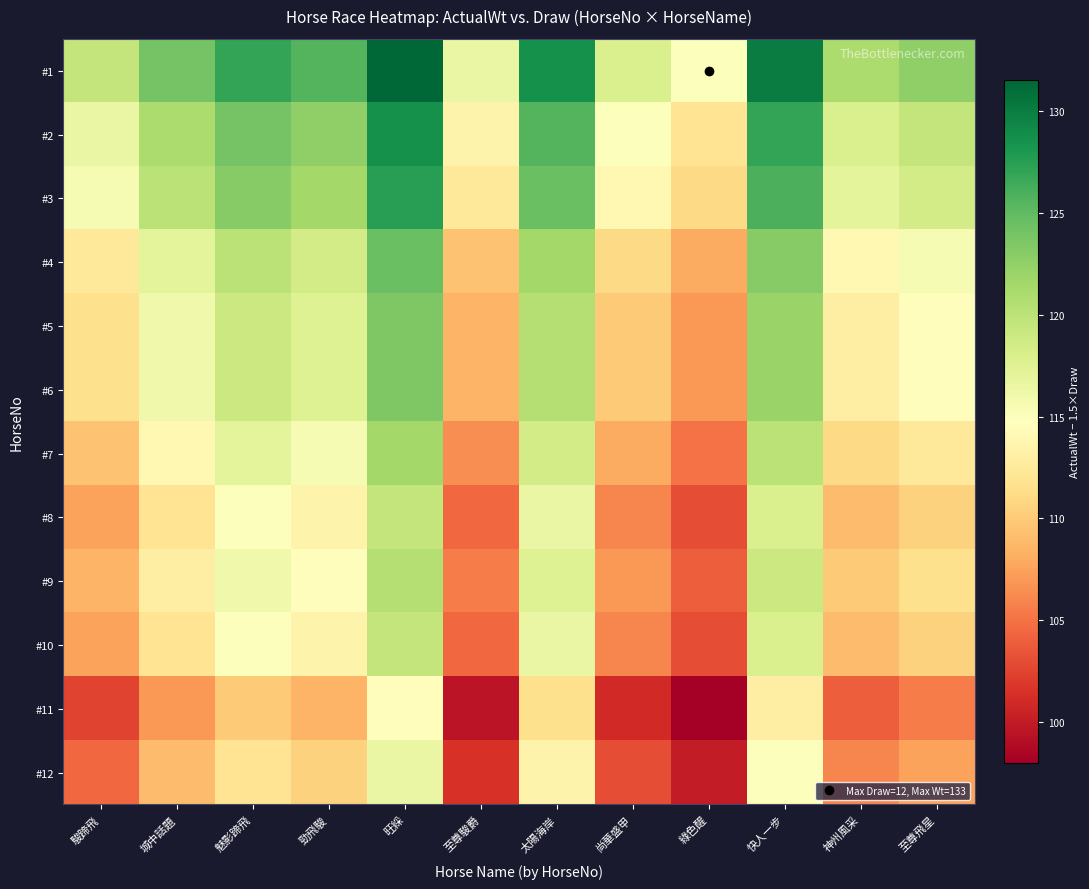

Reading right to left, what are all the values shown in this chart?

#1: 至尊飛星=122.5	神州風采=121.0	快人一步=130.0	綠色醒=115.0	尚華盛甲=118.0	太陽海岸=128.5	至尊駿爵=116.5	旺綵=131.5	勁飛駿=125.5	魅影蹄飛=127.0	城中話題=124.0	駿蹄飛=119.5
#2: 至尊飛星=119.5	神州風采=118.0	快人一步=127.0	綠色醒=112.0	尚華盛甲=115.0	太陽海岸=125.5	至尊駿爵=113.5	旺綵=128.5	勁飛駿=122.5	魅影蹄飛=124.0	城中話題=121.0	駿蹄飛=116.5
#3: 至尊飛星=118.5	神州風采=117.0	快人一步=126.0	綠色醒=111.0	尚華盛甲=114.0	太陽海岸=124.5	至尊駿爵=112.5	旺綵=127.5	勁飛駿=121.5	魅影蹄飛=123.0	城中話題=120.0	駿蹄飛=115.5
#4: 至尊飛星=115.5	神州風采=114.0	快人一步=123.0	綠色醒=108.0	尚華盛甲=111.0	太陽海岸=121.5	至尊駿爵=109.5	旺綵=124.5	勁飛駿=118.5	魅影蹄飛=120.0	城中話題=117.0	駿蹄飛=112.5
#5: 至尊飛星=114.5	神州風采=113.0	快人一步=122.0	綠色醒=107.0	尚華盛甲=110.0	太陽海岸=120.5	至尊駿爵=108.5	旺綵=123.5	勁飛駿=117.5	魅影蹄飛=119.0	城中話題=116.0	駿蹄飛=111.5
#6: 至尊飛星=114.5	神州風采=113.0	快人一步=122.0	綠色醒=107.0	尚華盛甲=110.0	太陽海岸=120.5	至尊駿爵=108.5	旺綵=123.5	勁飛駿=117.5	魅影蹄飛=119.0	城中話題=116.0	駿蹄飛=111.5
#7: 至尊飛星=112.5	神州風采=111.0	快人一步=120.0	綠色醒=105.0	尚華盛甲=108.0	太陽海岸=118.5	至尊駿爵=106.5	旺綵=121.5	勁飛駿=115.5	魅影蹄飛=117.0	城中話題=114.0	駿蹄飛=109.5
#8: 至尊飛星=110.5	神州風采=109.0	快人一步=118.0	綠色醒=103.0	尚華盛甲=106.0	太陽海岸=116.5	至尊駿爵=104.5	旺綵=119.5	勁飛駿=113.5	魅影蹄飛=115.0	城中話題=112.0	駿蹄飛=107.5
#9: 至尊飛星=111.5	神州風采=110.0	快人一步=119.0	綠色醒=104.0	尚華盛甲=107.0	太陽海岸=117.5	至尊駿爵=105.5	旺綵=120.5	勁飛駿=114.5	魅影蹄飛=116.0	城中話題=113.0	駿蹄飛=108.5
#10: 至尊飛星=110.5	神州風采=109.0	快人一步=118.0	綠色醒=103.0	尚華盛甲=106.0	太陽海岸=116.5	至尊駿爵=104.5	旺綵=119.5	勁飛駿=113.5	魅影蹄飛=115.0	城中話題=112.0	駿蹄飛=107.5
#11: 至尊飛星=105.5	神州風采=104.0	快人一步=113.0	綠色醒=98.0	尚華盛甲=101.0	太陽海岸=111.5	至尊駿爵=99.5	旺綵=114.5	勁飛駿=108.5	魅影蹄飛=110.0	城中話題=107.0	駿蹄飛=102.5
#12: 至尊飛星=107.5	神州風采=106.0	快人一步=115.0	綠色醒=100.0	尚華盛甲=103.0	太陽海岸=113.5	至尊駿爵=101.5	旺綵=116.5	勁飛駿=110.5	魅影蹄飛=112.0	城中話題=109.0	駿蹄飛=104.5